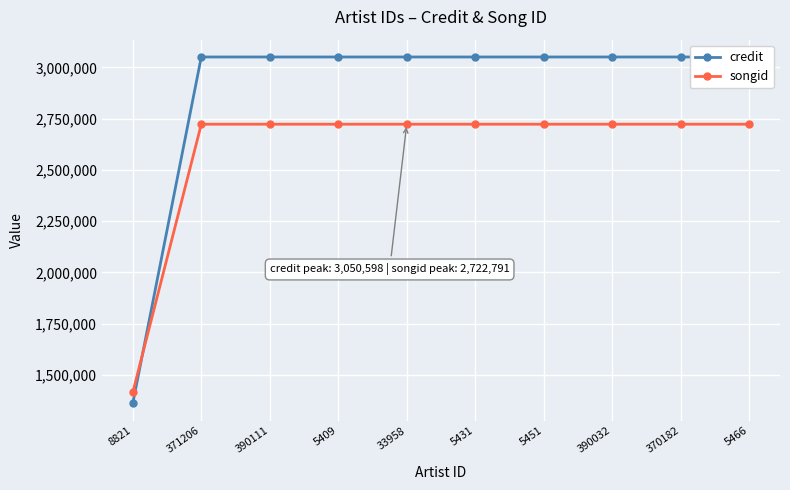

Which has a higher value, 33958 or 371206?

33958